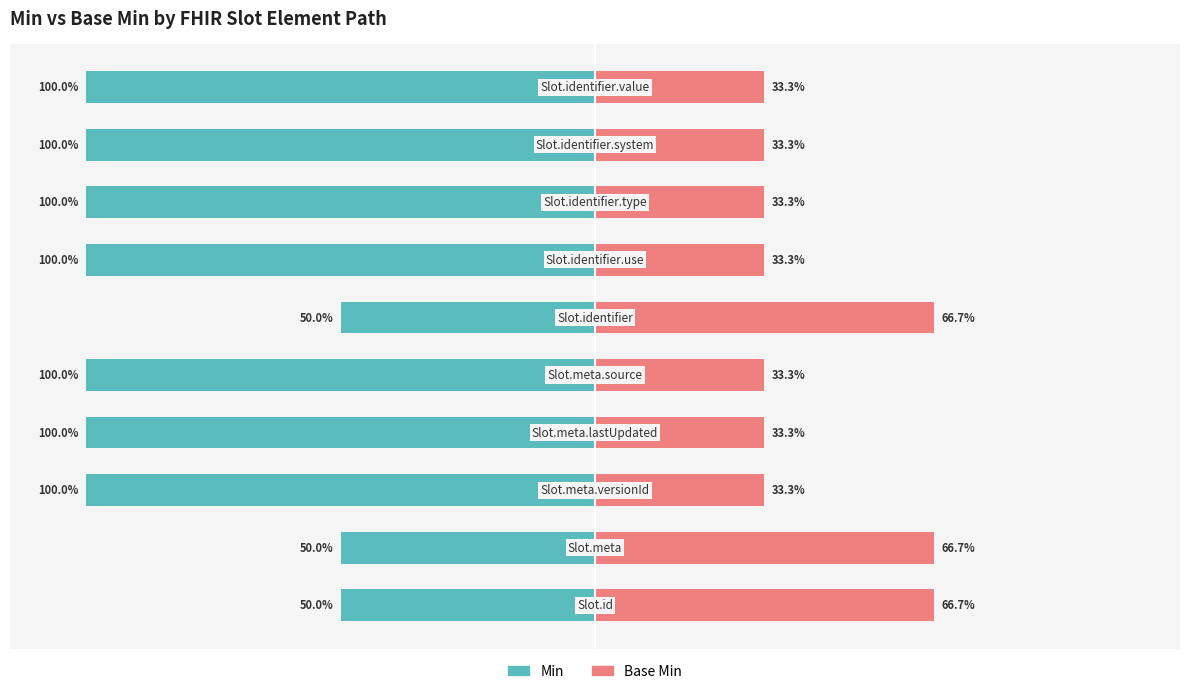

Reading left to right, list all the values displayed in this chart.

Min: -50.0	-50.0	-100.0	-100.0	-100.0	-50.0	-100.0	-100.0	-100.0	-100.0
Base Min: 66.7	66.7	33.3	33.3	33.3	66.7	33.3	33.3	33.3	33.3